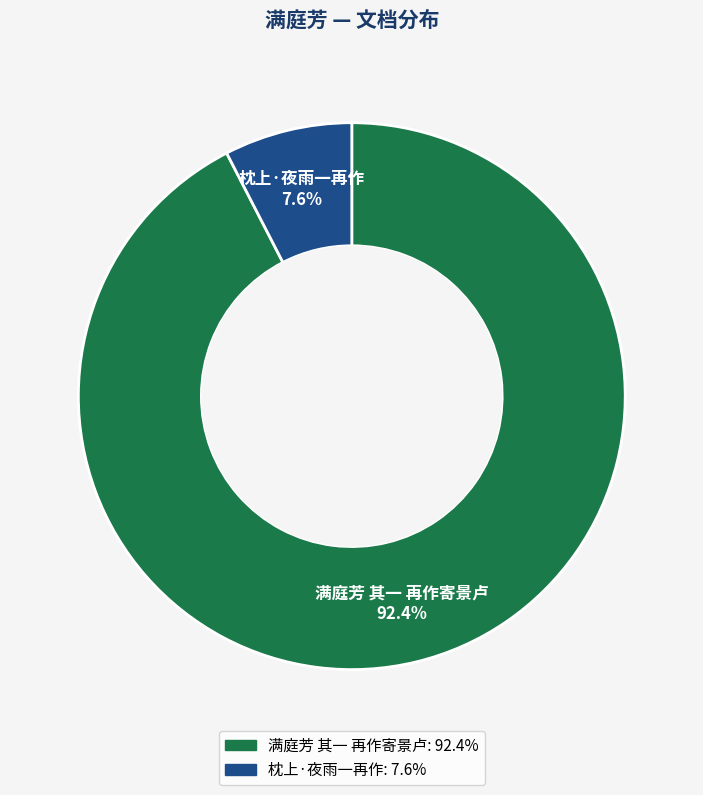

Between 枕上·夜雨一再作 and 满庭芳 其一 再作寄景卢, which is larger?

满庭芳 其一 再作寄景卢